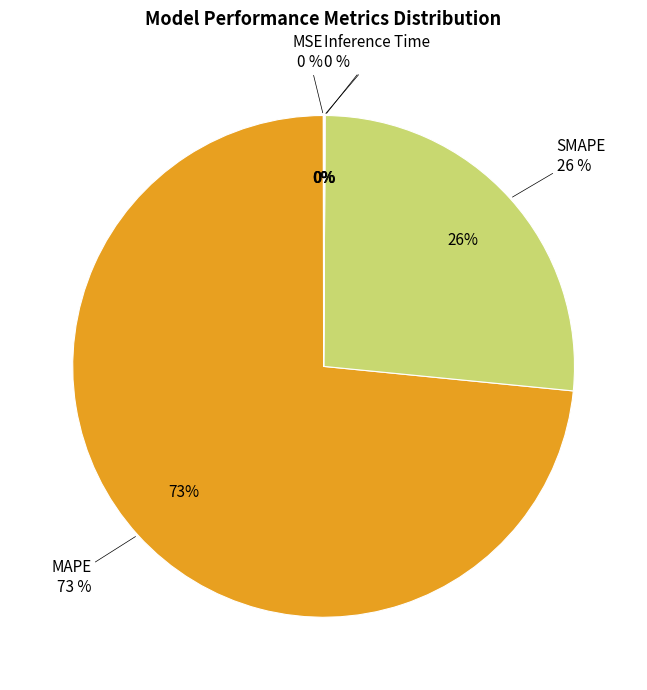

What is the ratio of the value at SMAPE to the value at MAPE?

0.4